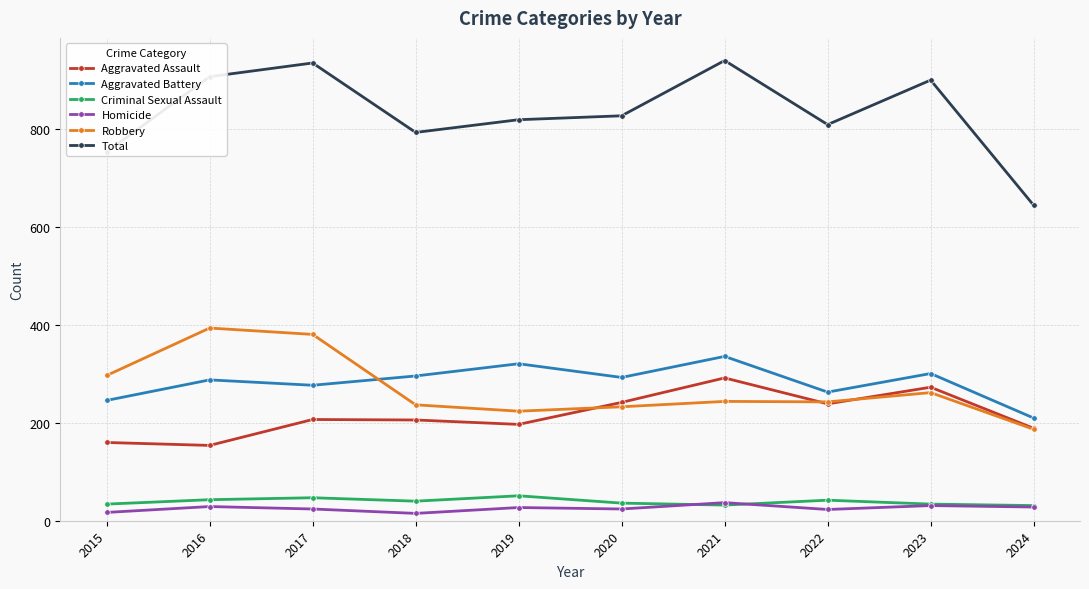

True or false: Aggravated Battery has a value of 198 at 2019.

False